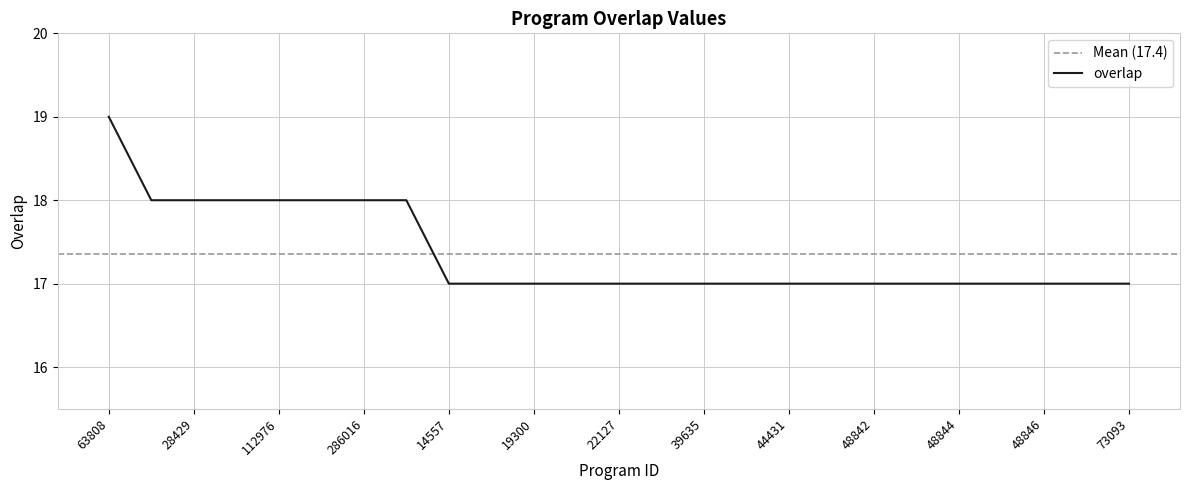

What is the difference between the maximum and minimum values?

2